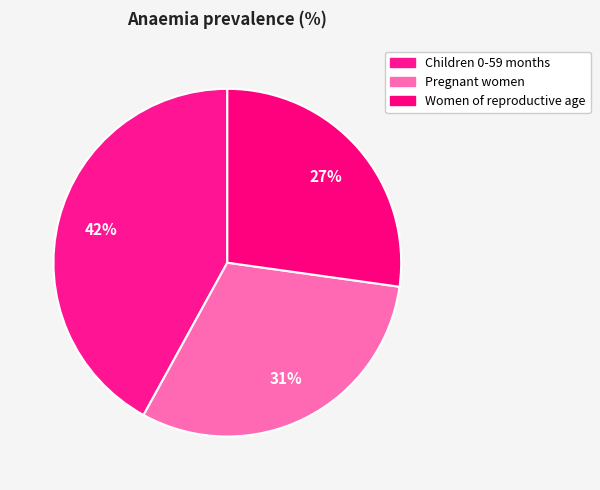

The Children 0-59 months slice represents 42% of the pie. True or false?

True